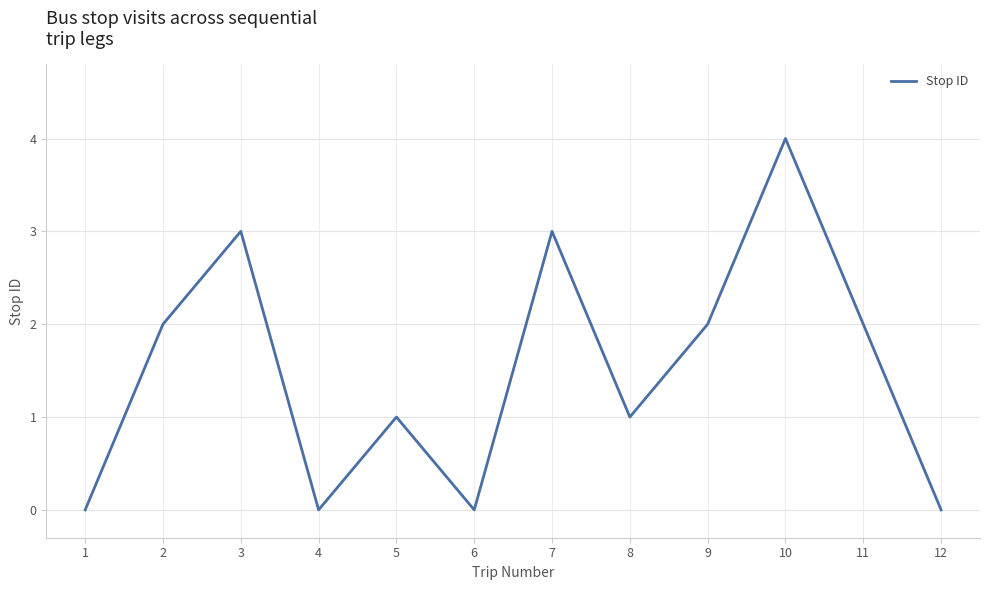

Reading left to right, list all the values displayed in this chart.

0	2	3	0	1	0	3	1	2	4	2	0